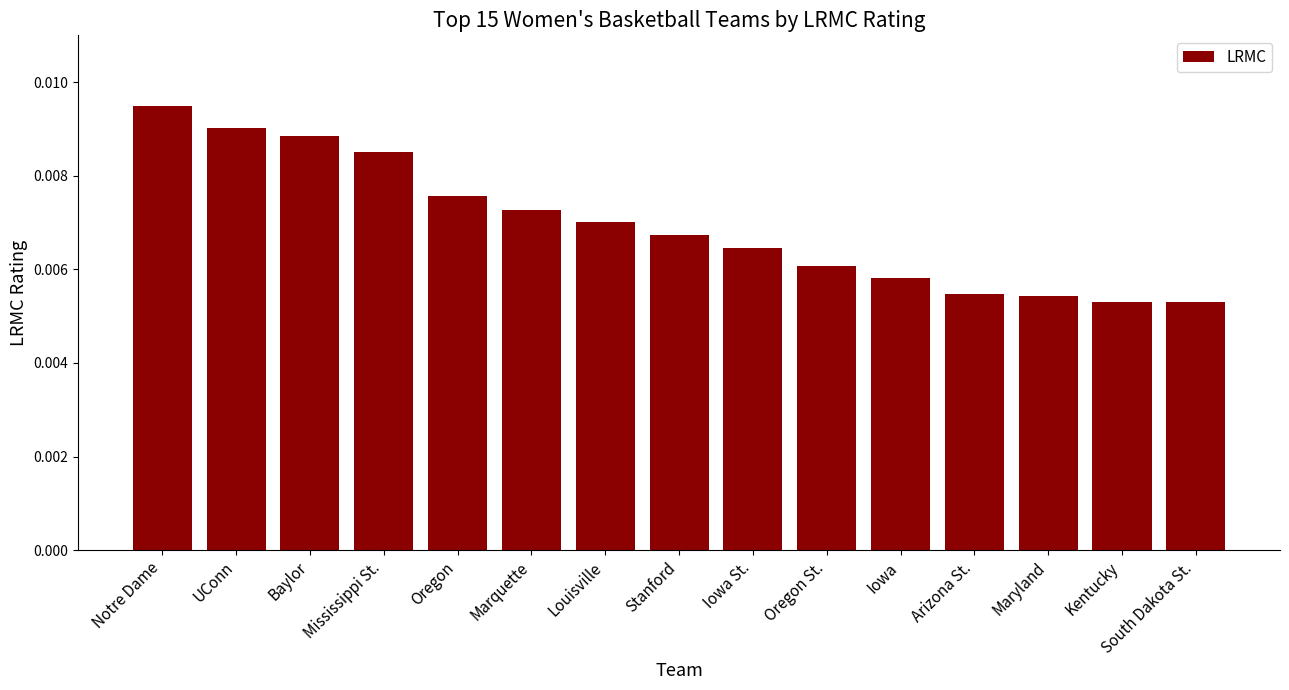

Which label corresponds to the largest value in the chart?

Notre Dame